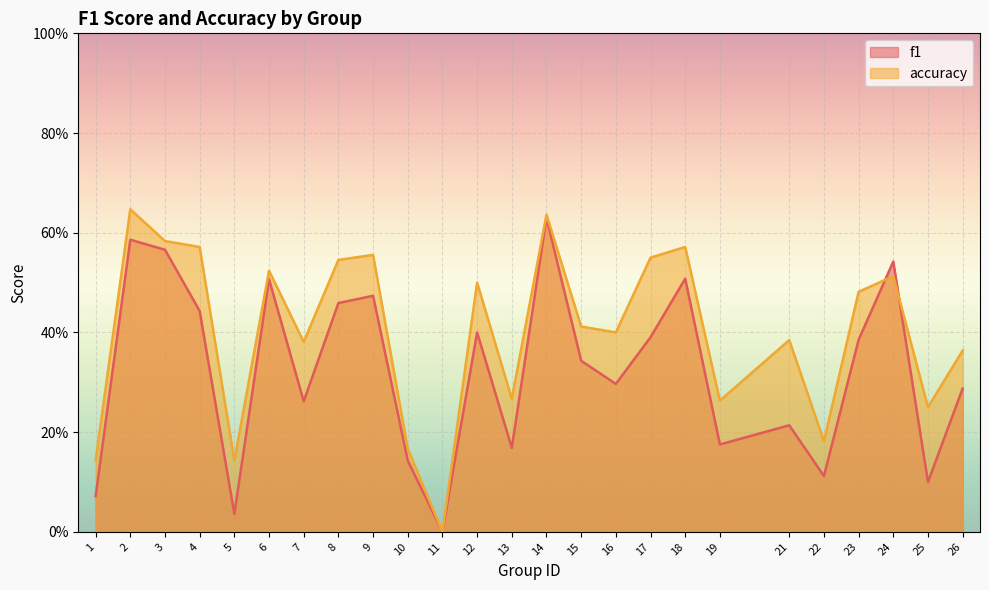

List the series in order of their overall mean, lowest first.

f1, accuracy